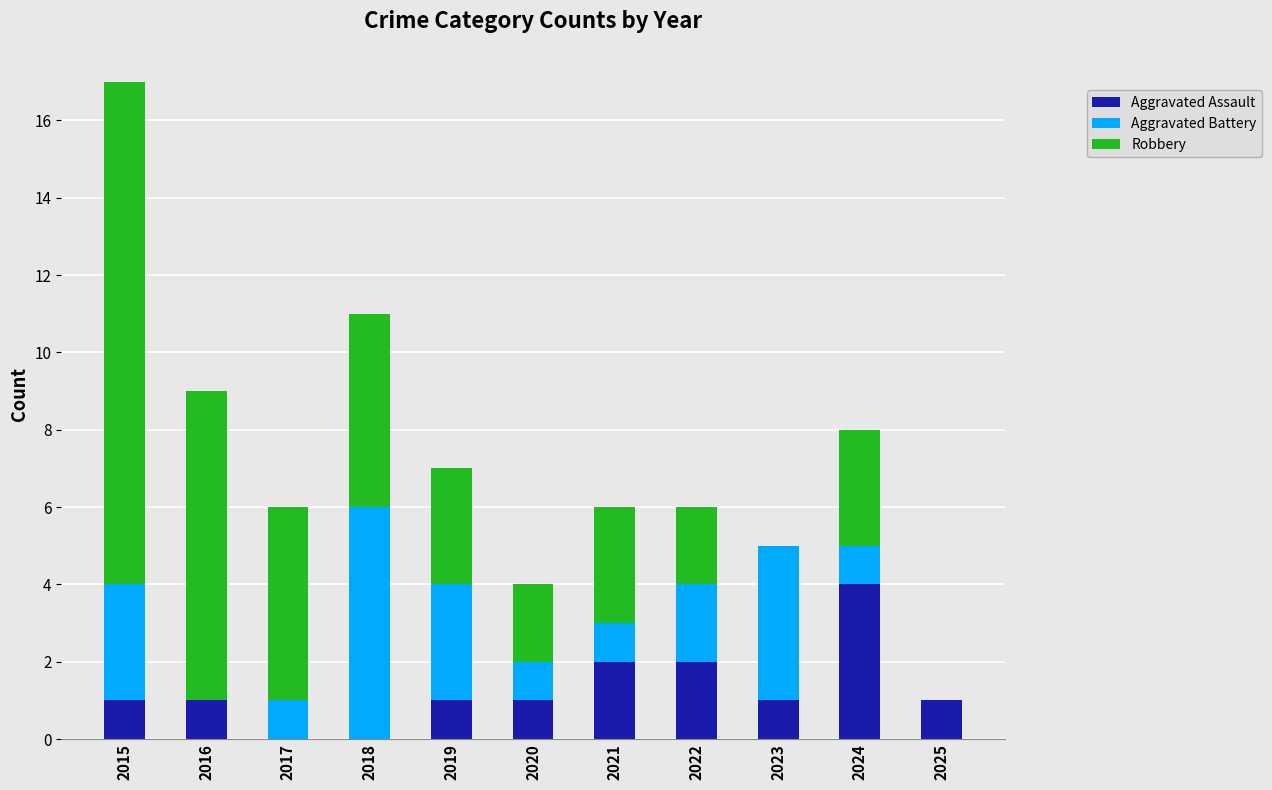

At which category is the sum across all series the highest?

2015